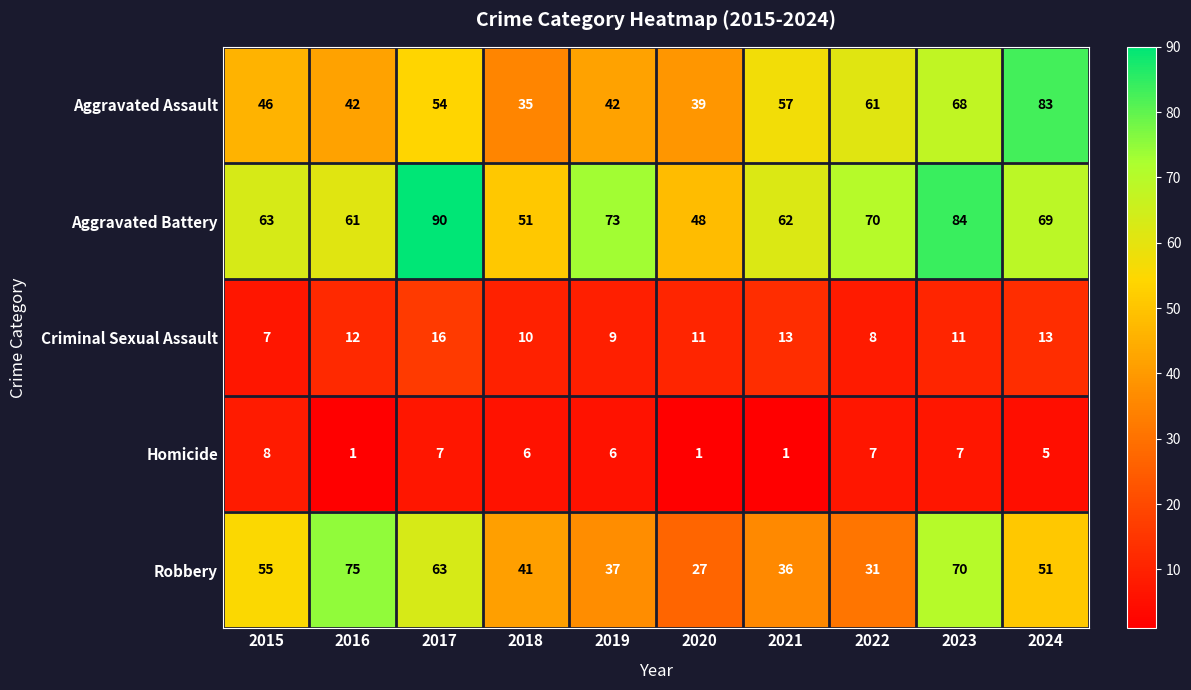

What is the difference between the highest and lowest values at 2021?

61